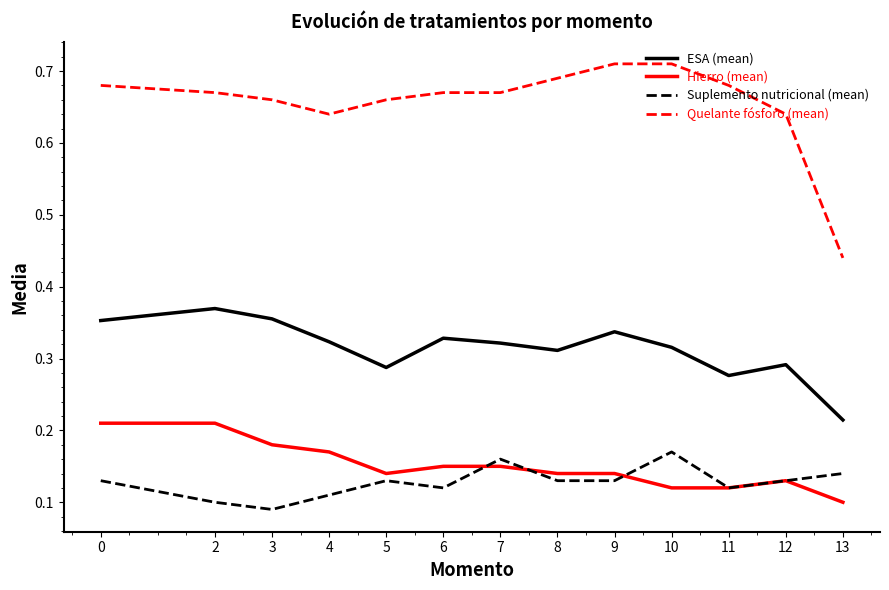

The Hierro (mean) series shows 0.1 at 12. True or false?

True